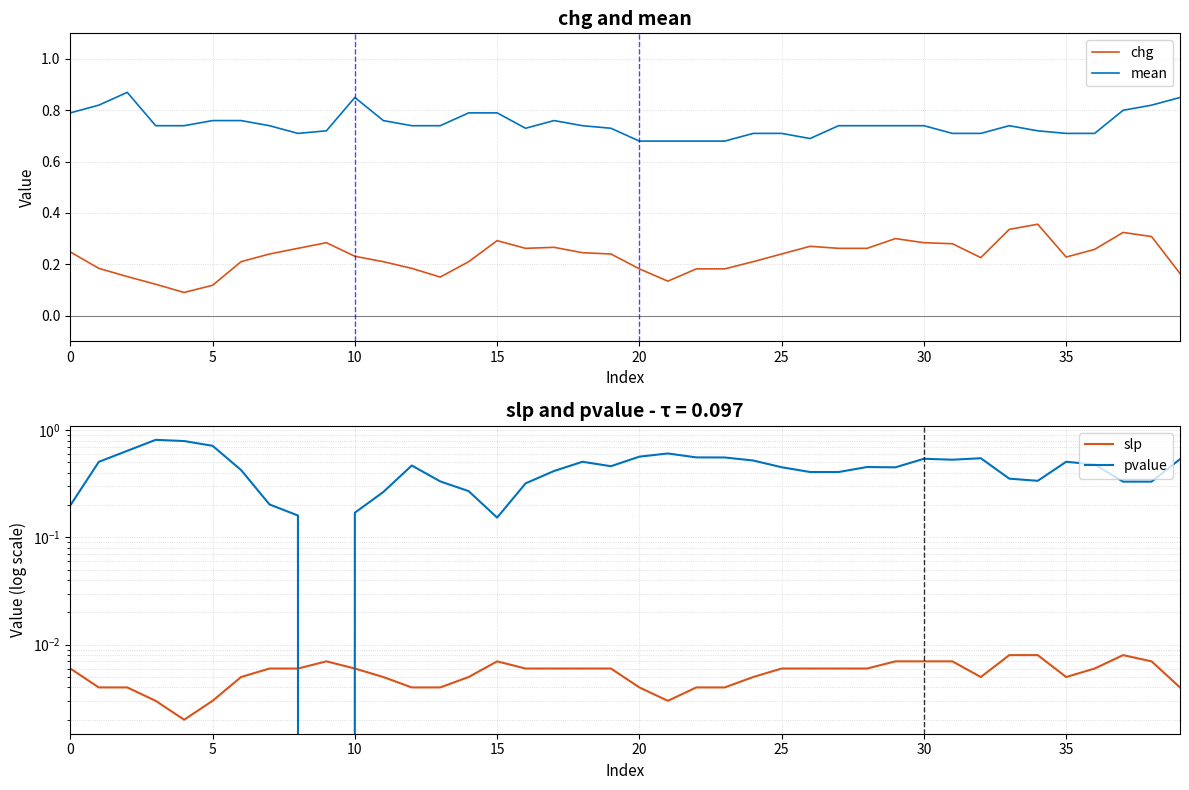

True or false: chg and mean cross at least once.

False